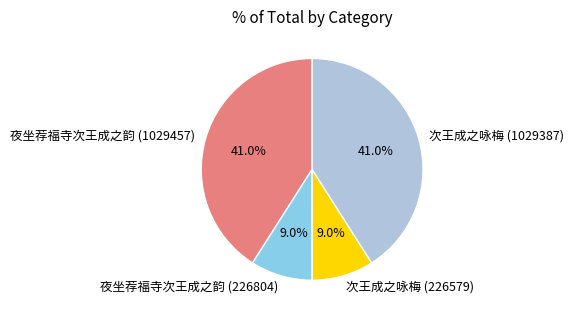

What percentage is the 夜坐荐福寺次王成之韵 (226804) slice, to the nearest percent?

9%